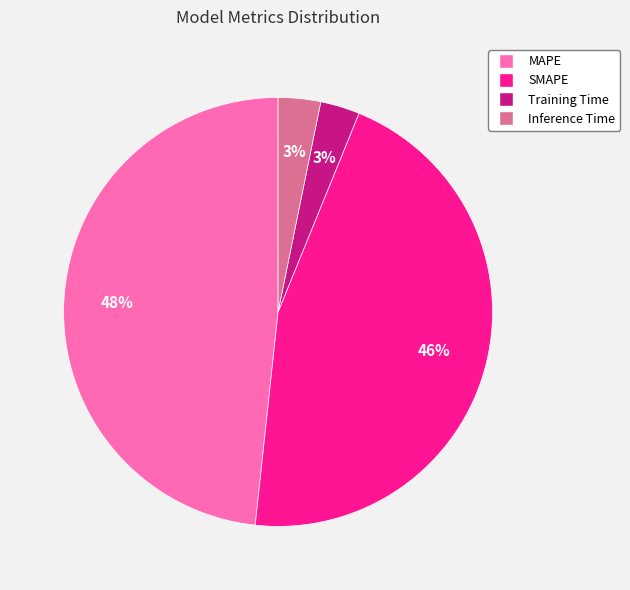

Is there any slice that represents more than half of the pie?

No